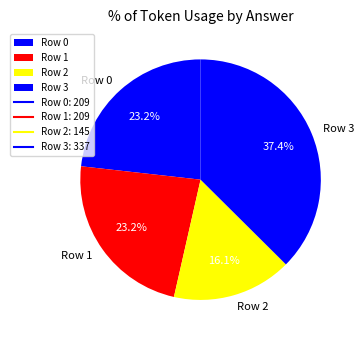

Is there any slice that represents more than half of the pie?

No